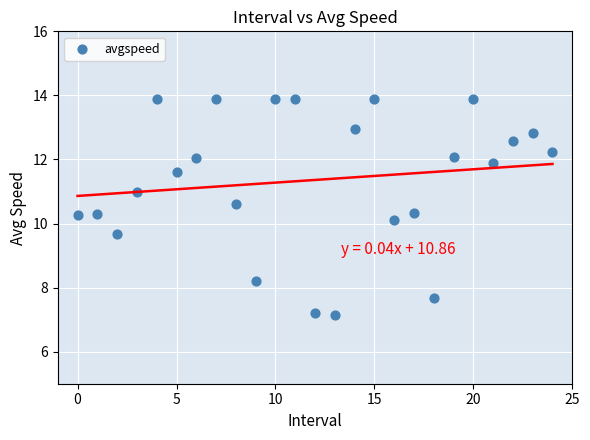

How many points are shown in the scatter plot?

25